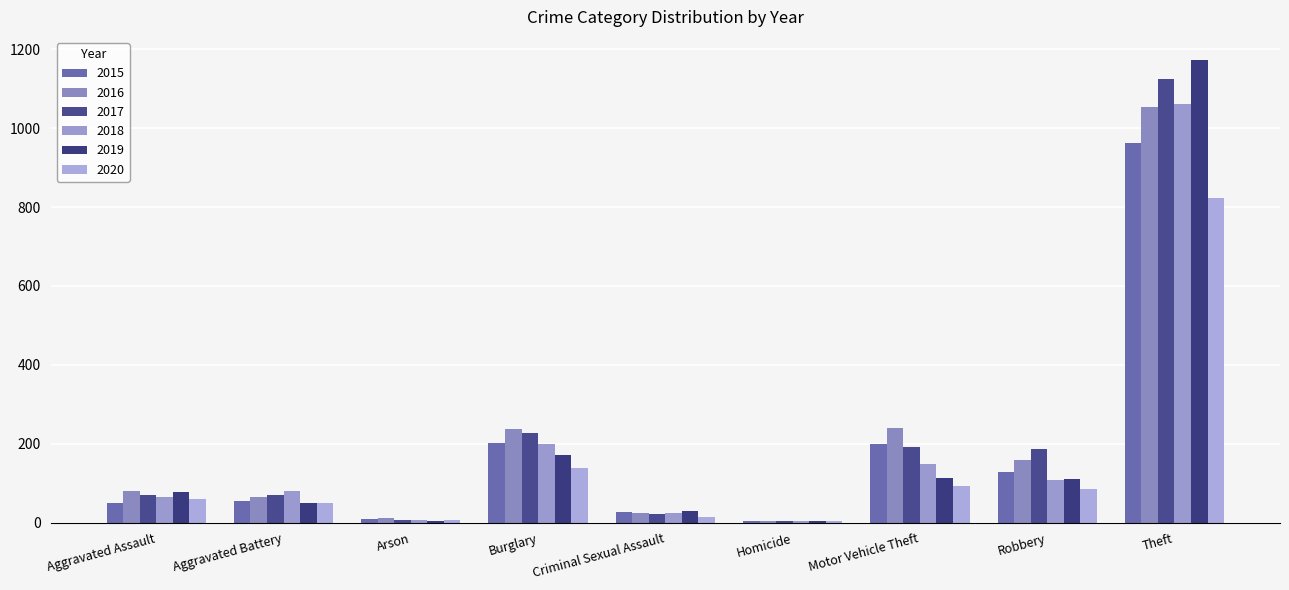

Reading left to right, list all the values displayed in this chart.

2015: Aggravated Assault=49	Aggravated Battery=54	Arson=9	Burglary=201	Criminal Sexual Assault=28	Homicide=5	Motor Vehicle Theft=200	Robbery=129	Theft=963
2016: Aggravated Assault=81	Aggravated Battery=64	Arson=12	Burglary=238	Criminal Sexual Assault=24	Homicide=4	Motor Vehicle Theft=239	Robbery=160	Theft=1054
2017: Aggravated Assault=70	Aggravated Battery=69	Arson=7	Burglary=228	Criminal Sexual Assault=22	Homicide=4	Motor Vehicle Theft=192	Robbery=186	Theft=1126
2018: Aggravated Assault=64	Aggravated Battery=81	Arson=7	Burglary=200	Criminal Sexual Assault=24	Homicide=4	Motor Vehicle Theft=148	Robbery=107	Theft=1062
2019: Aggravated Assault=78	Aggravated Battery=49	Arson=5	Burglary=172	Criminal Sexual Assault=29	Homicide=4	Motor Vehicle Theft=112	Robbery=111	Theft=1173
2020: Aggravated Assault=60	Aggravated Battery=51	Arson=7	Burglary=138	Criminal Sexual Assault=13	Homicide=5	Motor Vehicle Theft=93	Robbery=85	Theft=822